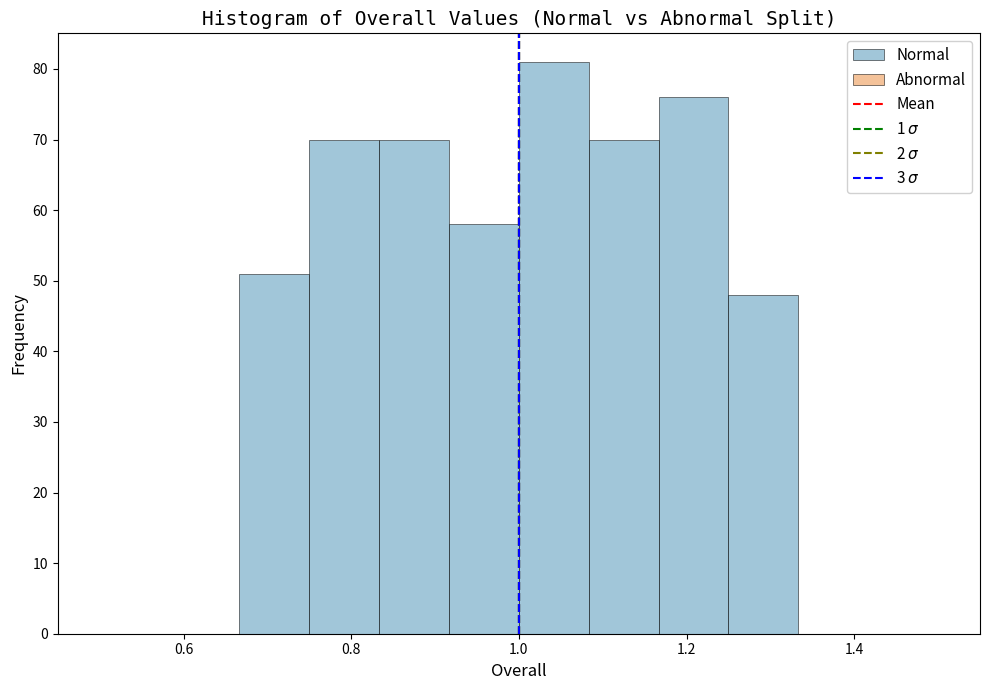

How tall is the bar that spans 0.92 to 1.00 on the x-axis? Neither the bar edges nor the heights are printed on the chart, so give them approximately, as read against the axes.

58